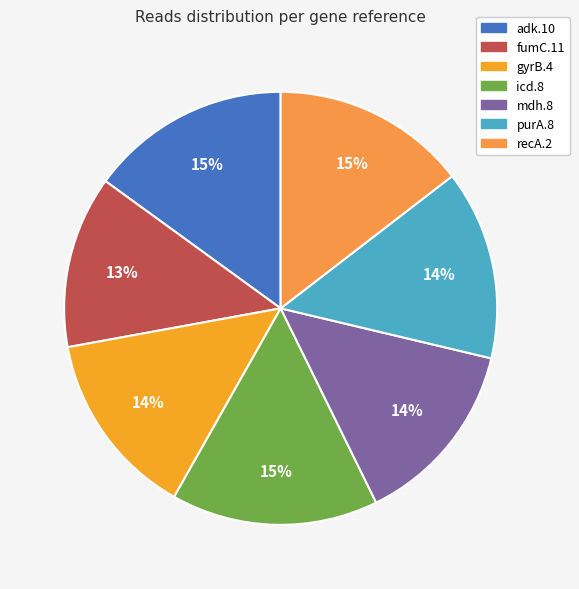

How many slices are in this pie chart?

7